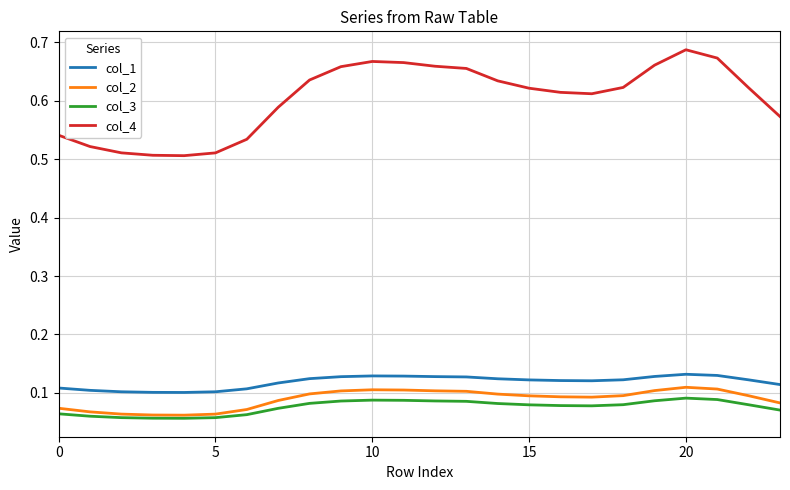

True or false: col_2 and col_4 intersect in this chart.

False